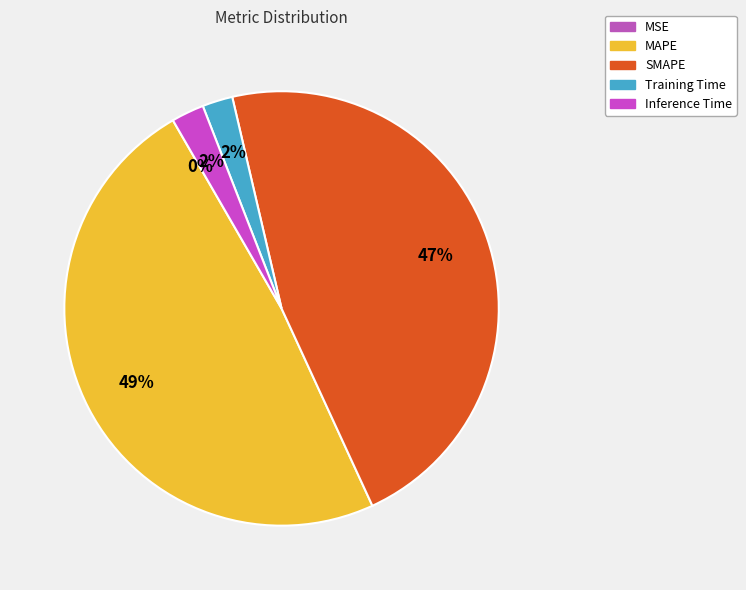

How many slices are in this pie chart?

5